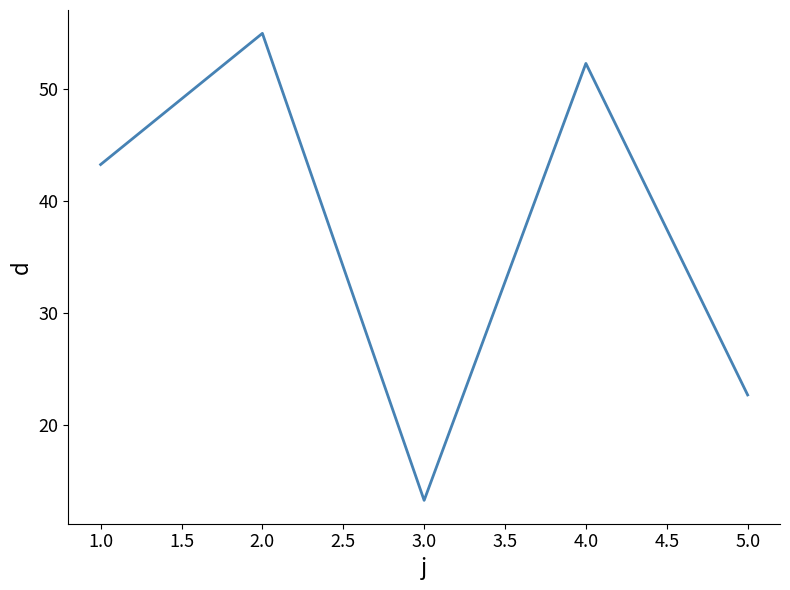

Is this an area chart (filled region under the line)?

No